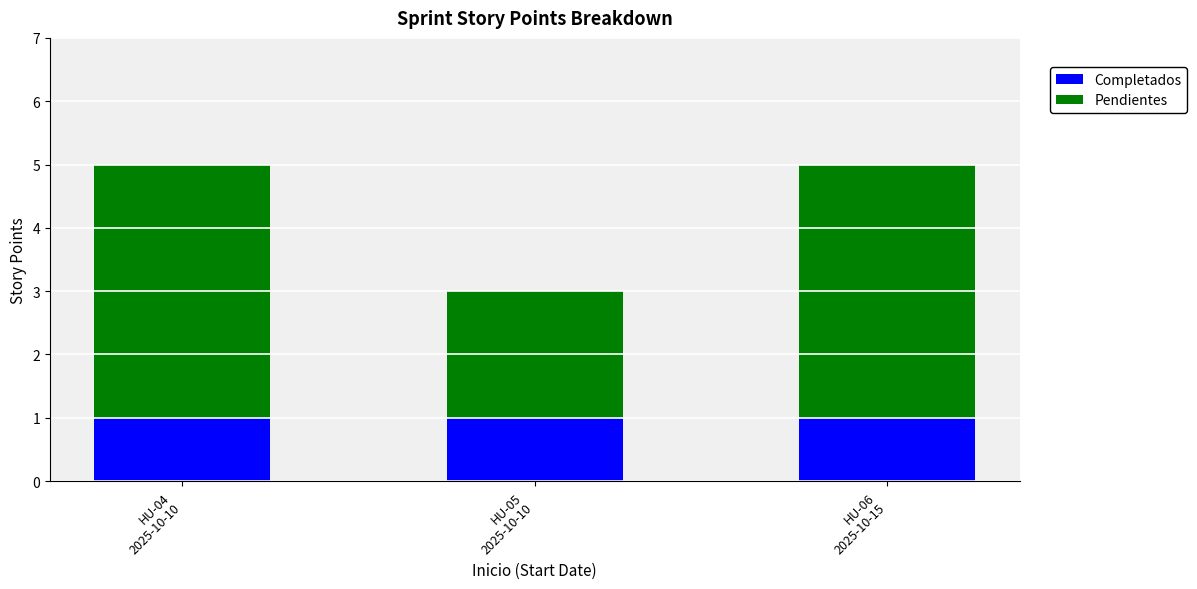

What is the sum of all Completados values?

3